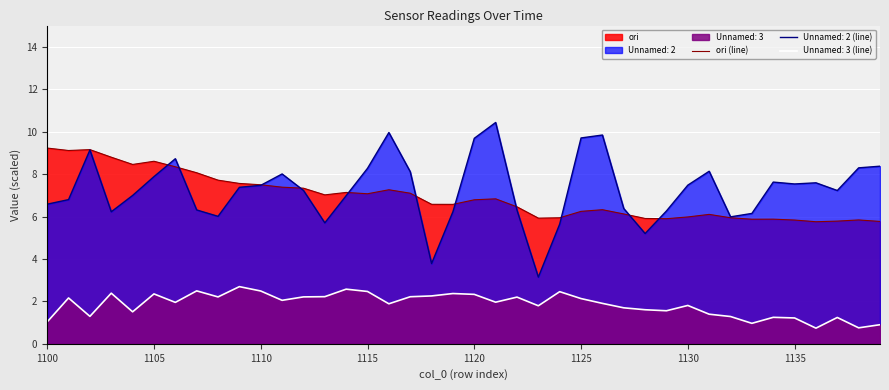

Where does the data first go above 6?

1100